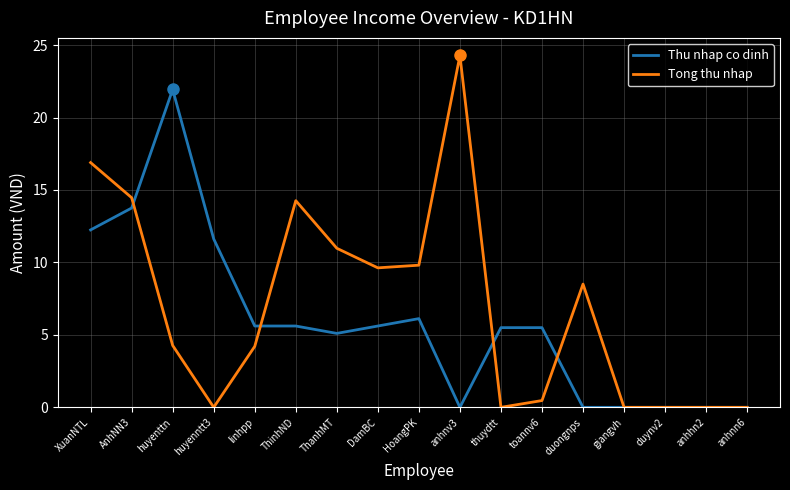

What is the difference between the second highest and second lowest values in the Tong thu nhap series?

16.9